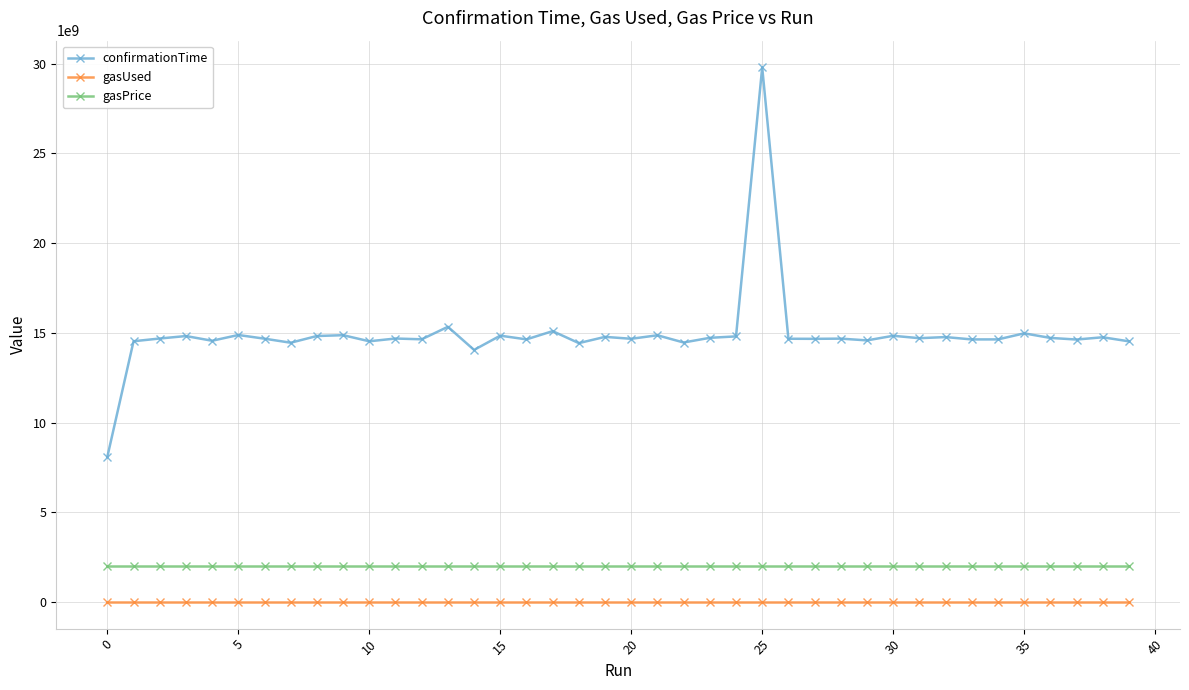

What are all the series names shown in the legend?

confirmationTime, gasUsed, gasPrice